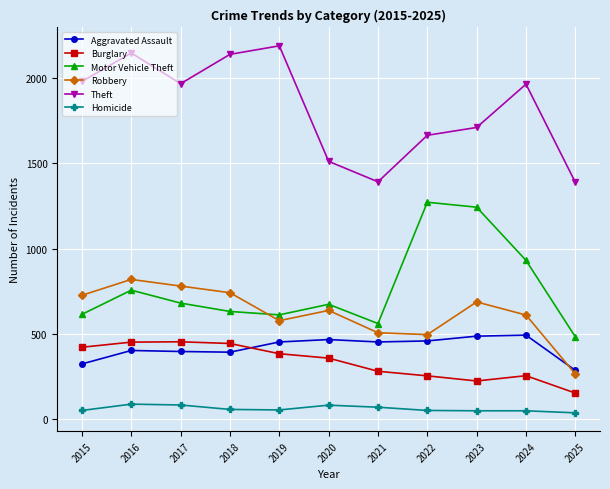

What is the smallest value displayed?

36